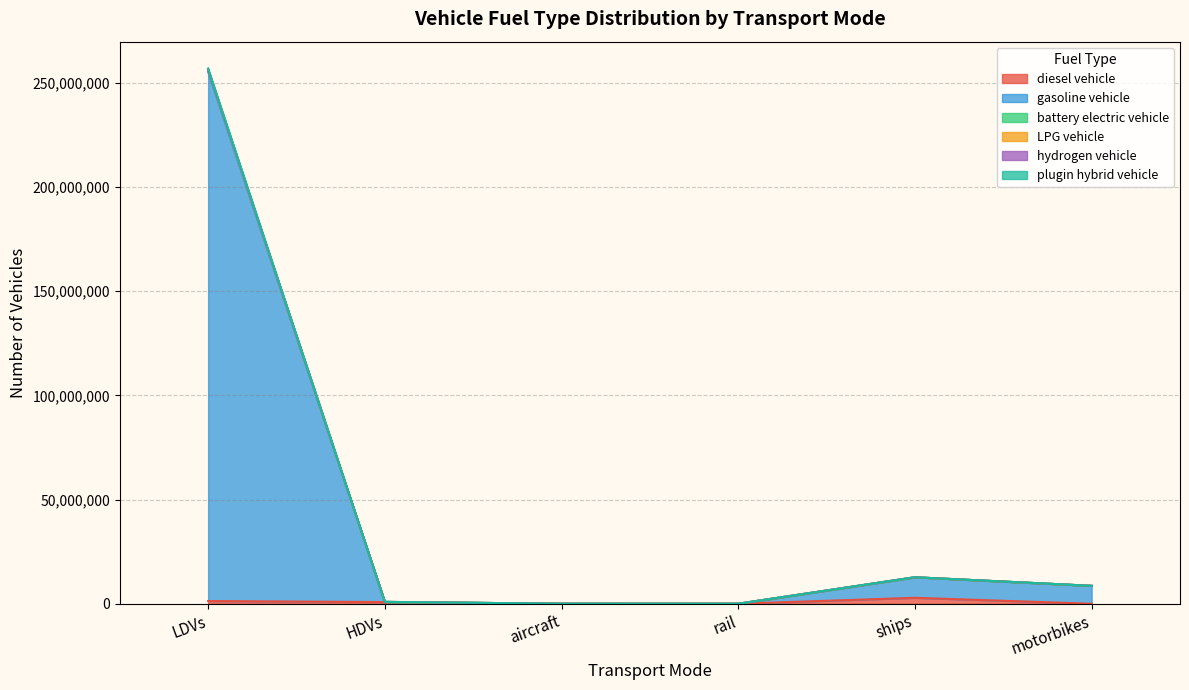

At which category is the sum across all series the highest?

LDVs